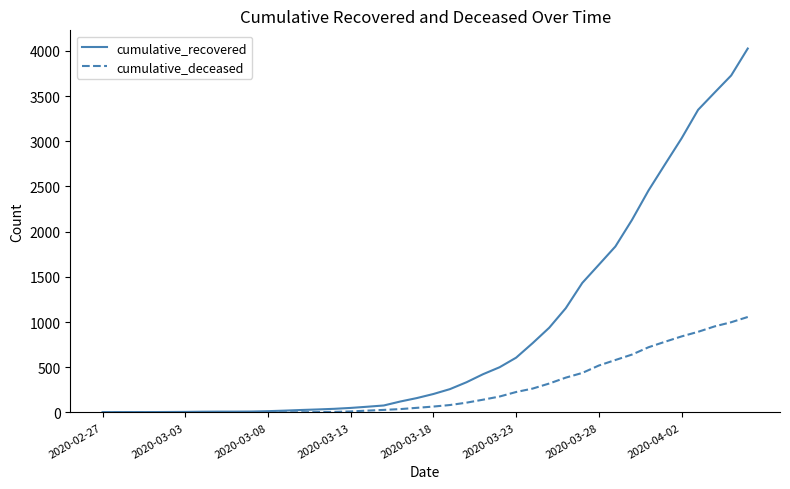

Rank the series by their maximum value, from highest to lowest.

cumulative_recovered, cumulative_deceased